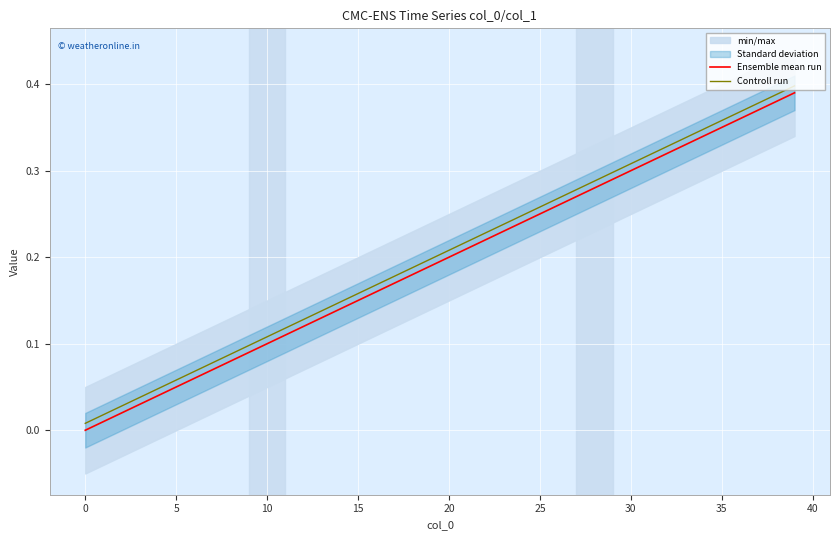

True or false: Controll run and Ensemble mean run cross at least once.

False